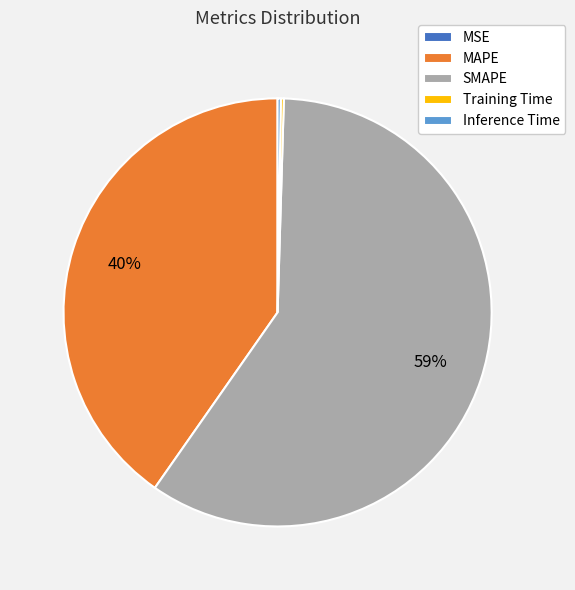

Is SMAPE the majority of the pie?

Yes